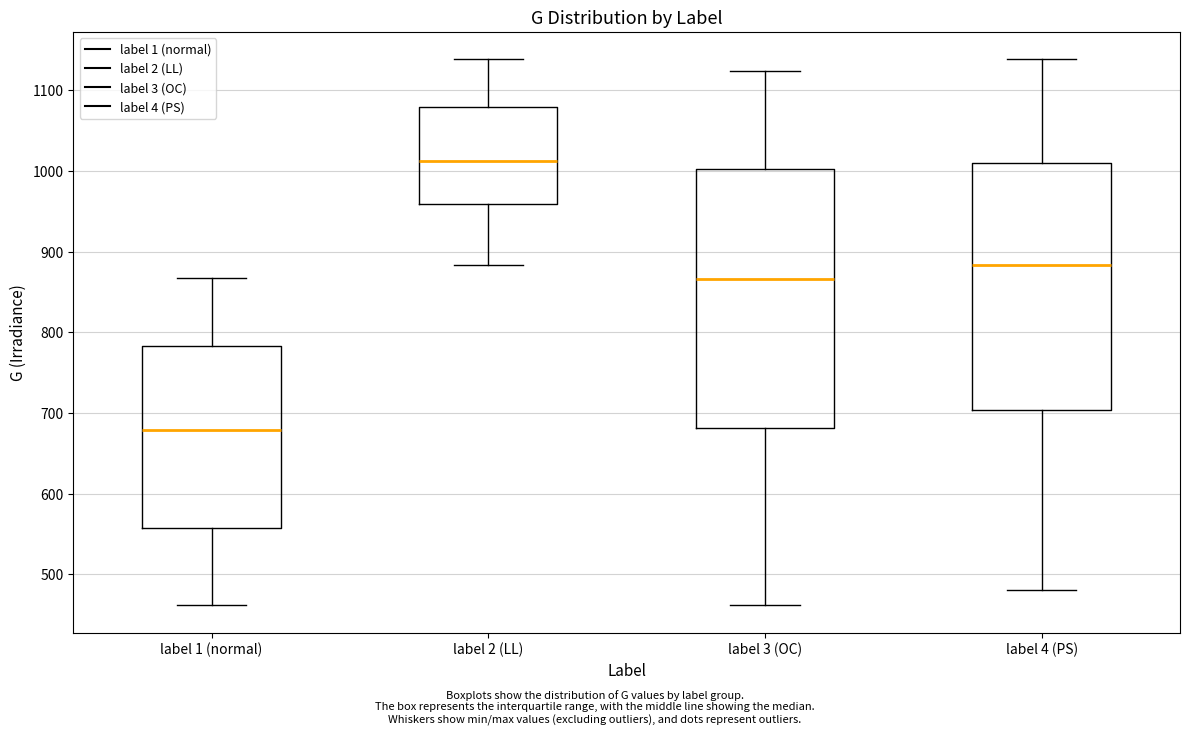

Where is the upper edge of the box for label 4 (PS) on the y-axis? The values are not printed on the chart, so give them approximately, as read against the axis.

1010